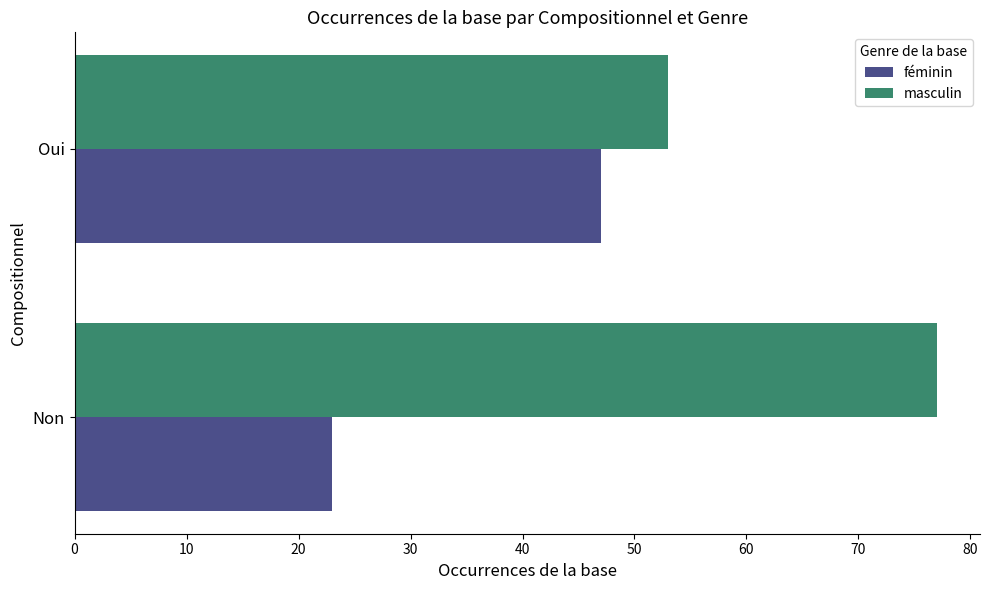

Which series has the largest total across all categories?

masculin